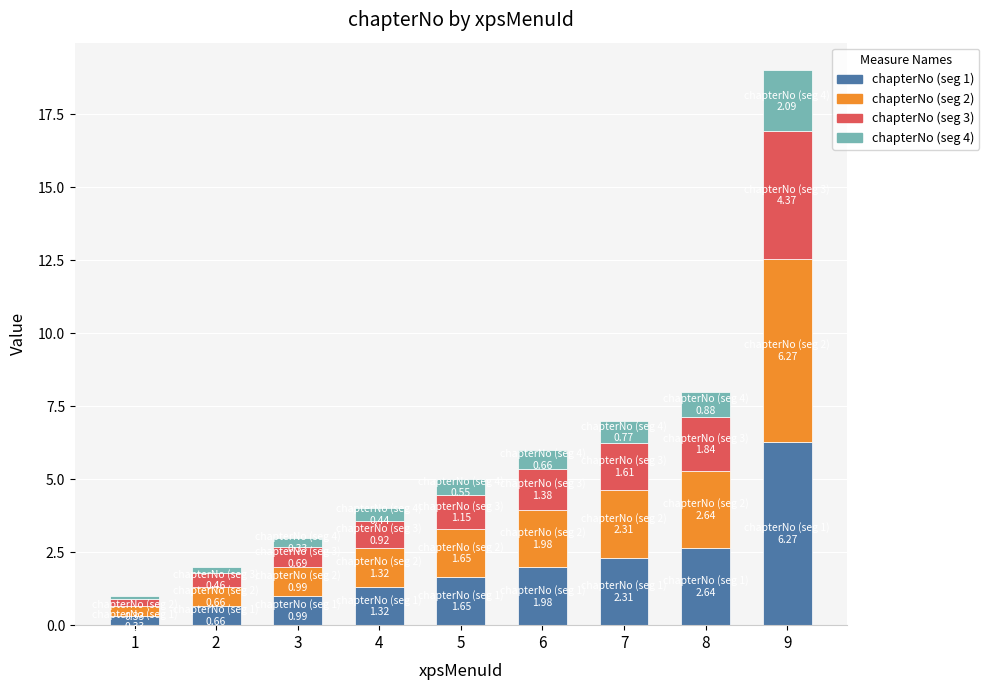

What is the value of the chapterNo (seg 1) bar at the 6th from the left?

2.0